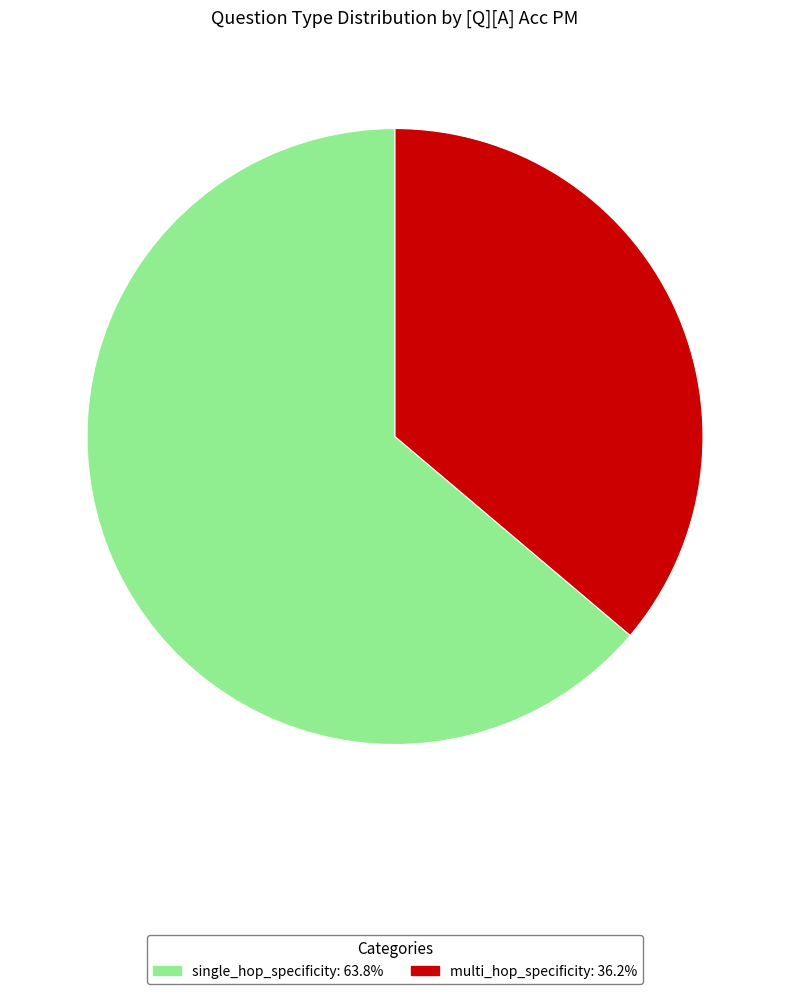

Is single_hop_specificity the majority of the pie?

Yes